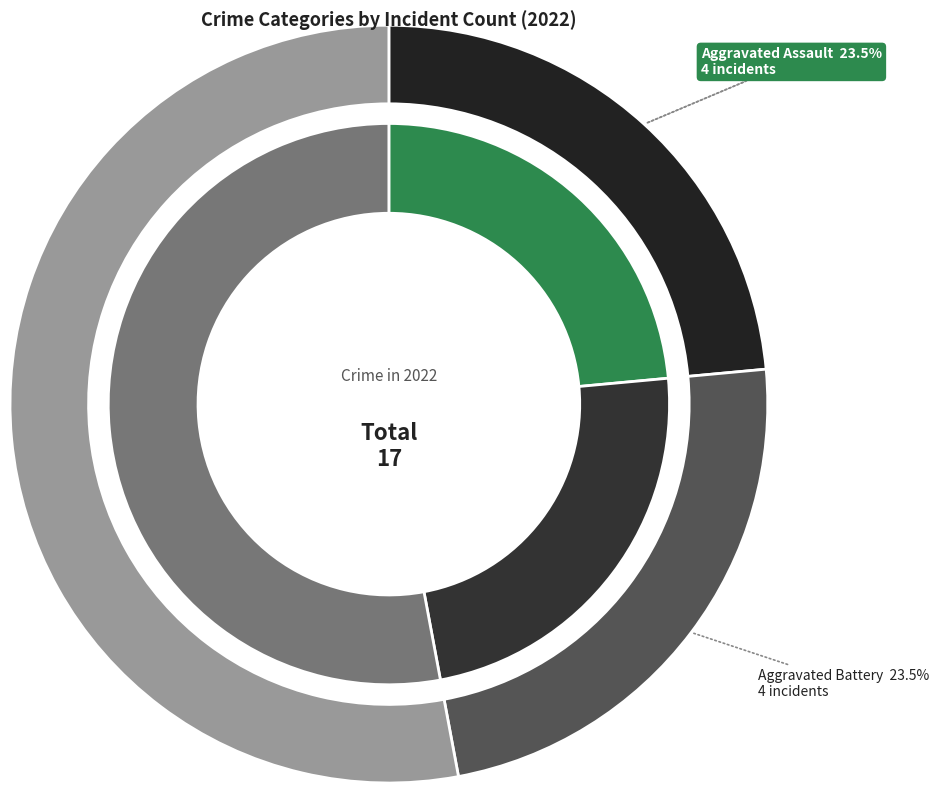

True or false: Aggravated Battery accounts for 24% of the total.

True